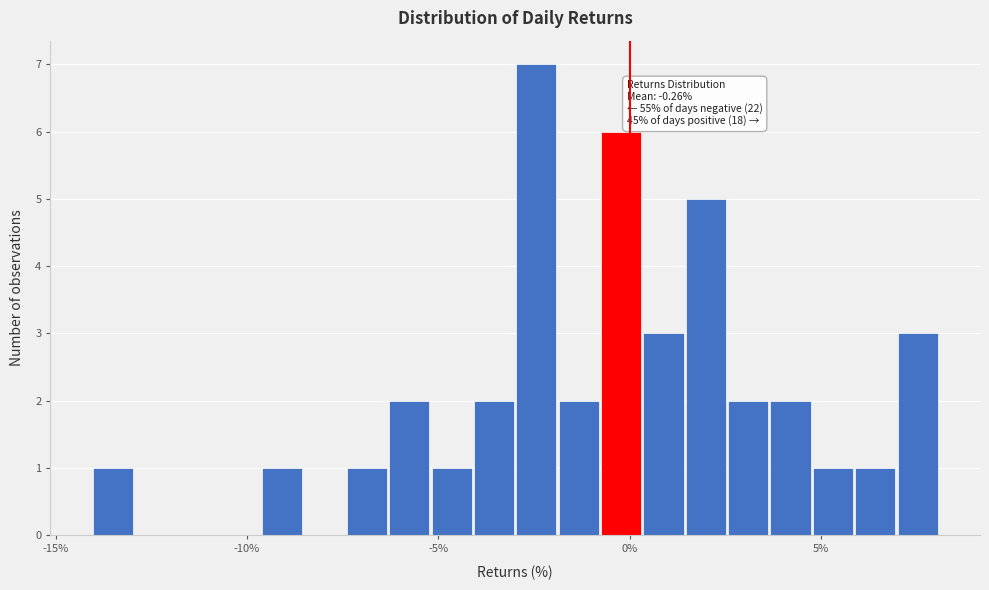

Around what value on the x-axis is the tallest bar? Give the approximate position of its centre, as read against the axis.

-2.5